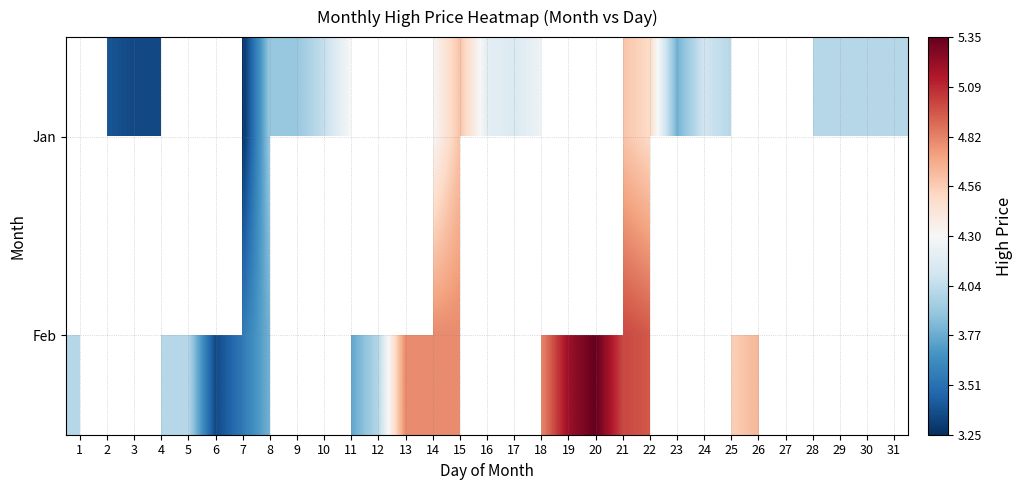

List the labels in order of Jan value, smallest first.

3, 4, 5, 6, 7, 1, 2, 8, 9, 10, 11, 12, 13, 23, 25, 28, 29, 30, 31, 24, 17, 16, 18, 14, 15, 19, 20, 22, 21, 26, 27